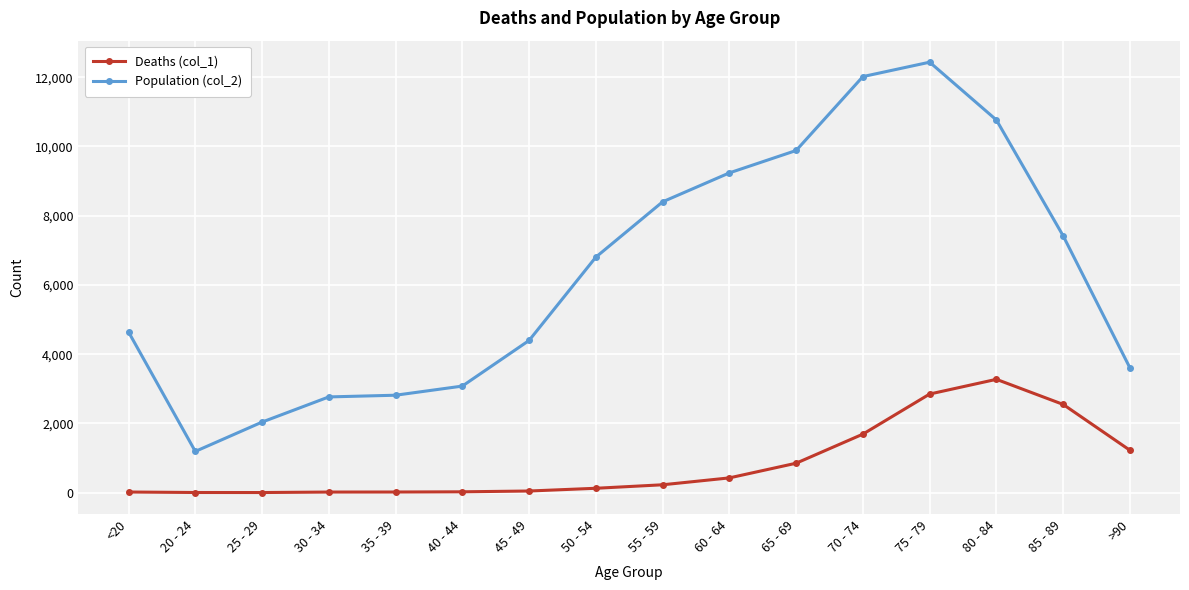

True or false: Deaths (col_1) and Population (col_2) intersect in this chart.

False